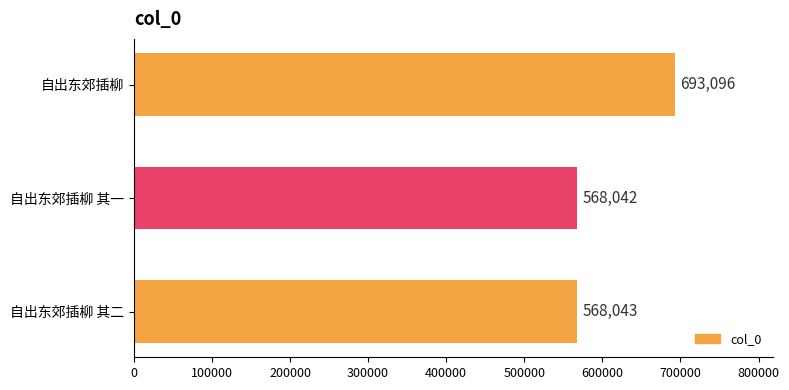

What is the average value?

609727